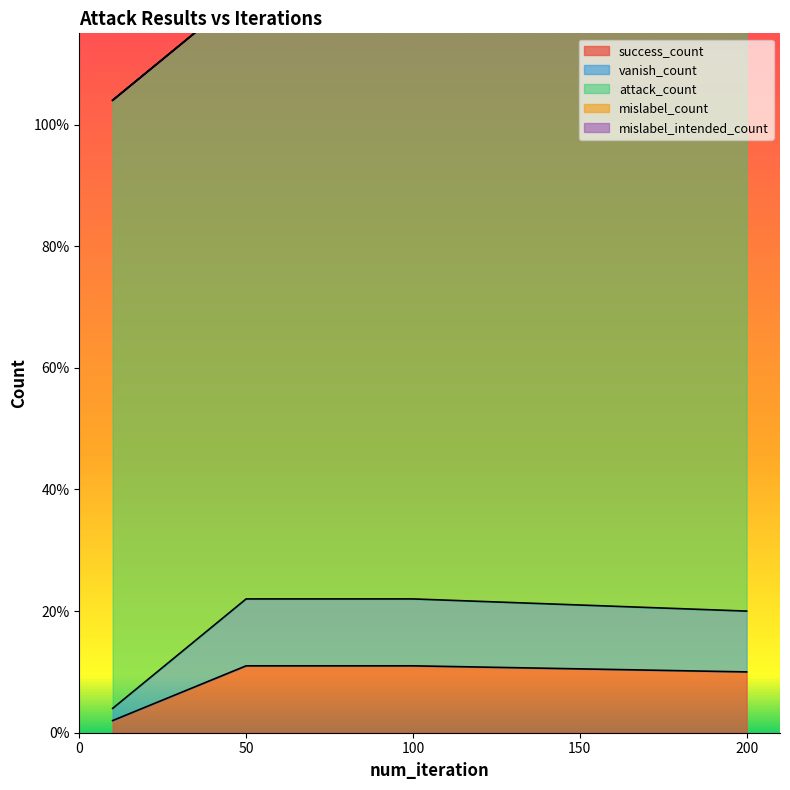

At which category is the sum across all series the highest?

50